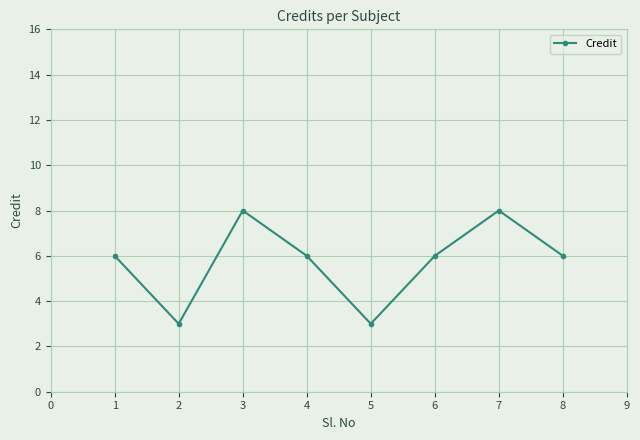

Reading left to right, extract all data points from this chart.

1=6	2=3	3=8	4=6	5=3	6=6	7=8	8=6